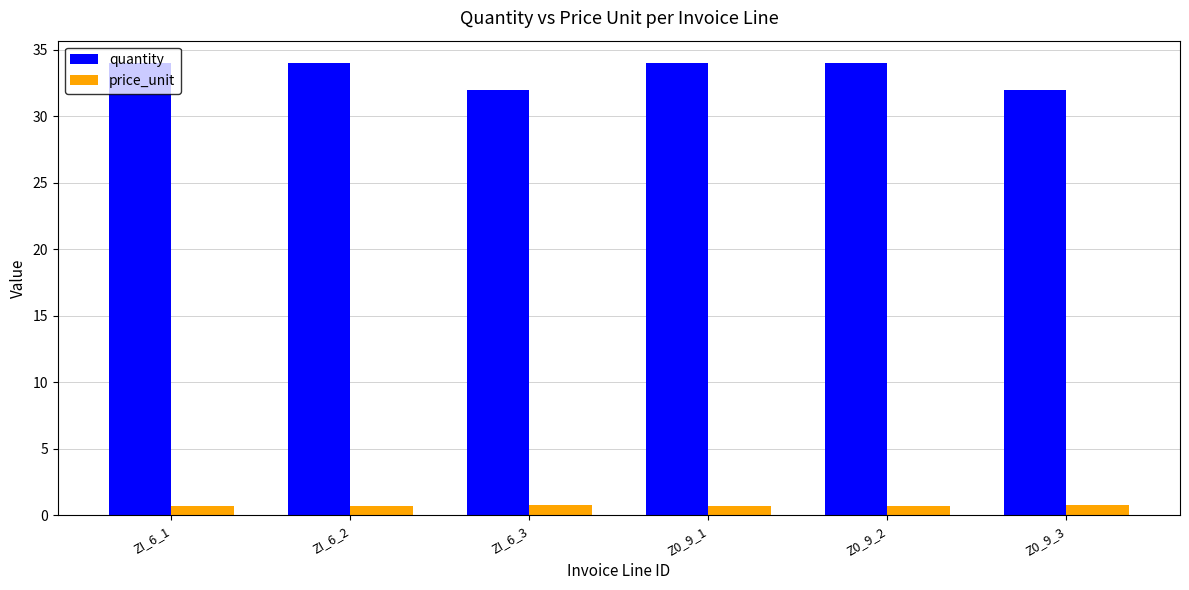

What is the greatest value displayed?

34.0